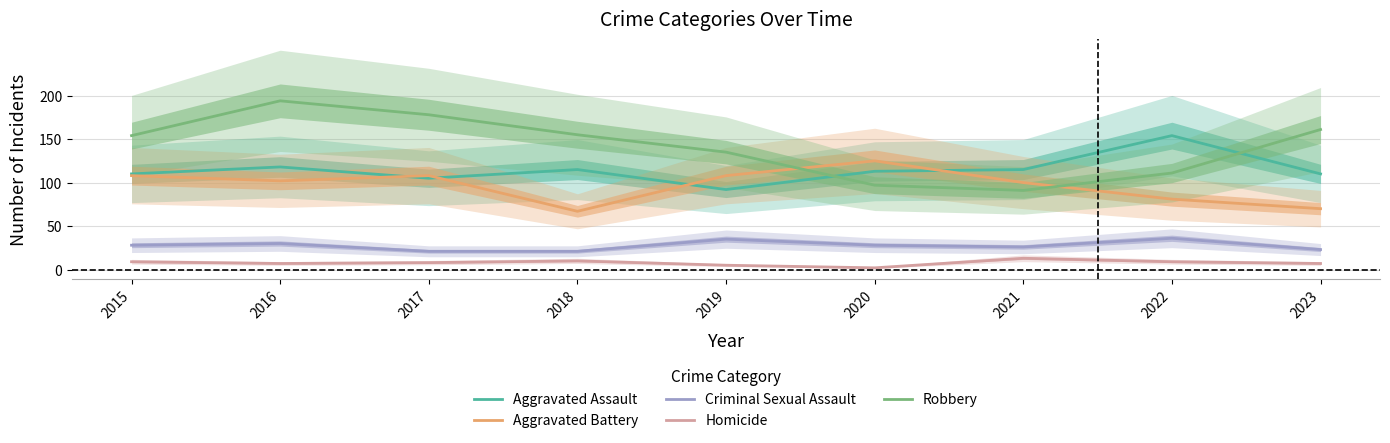

How many data points in Aggravated Battery are less than 102?

4